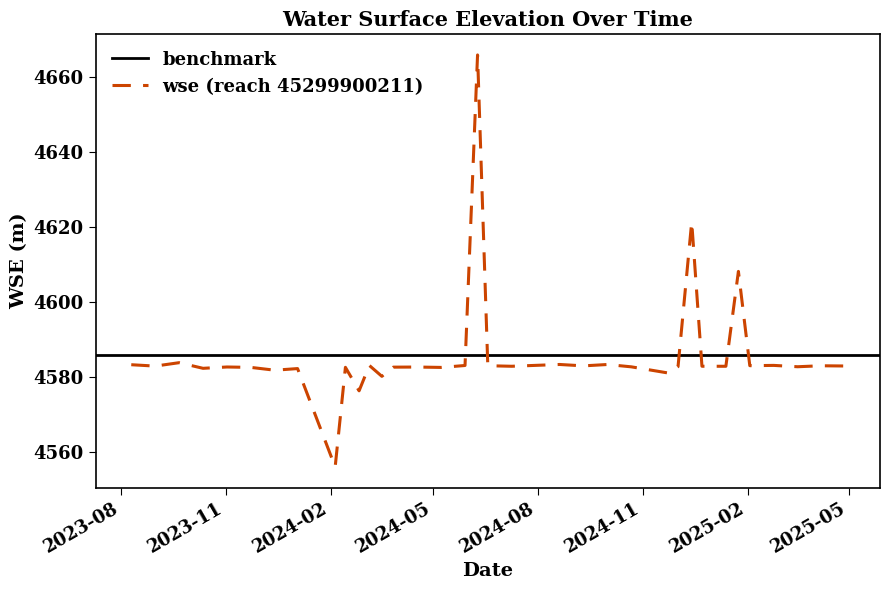

Which label corresponds to the largest value in the chart?

2024-06-09